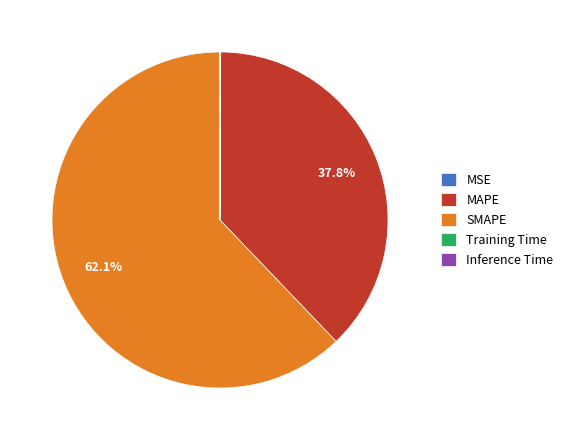

Is it true that SMAPE is 62% of the pie?

True